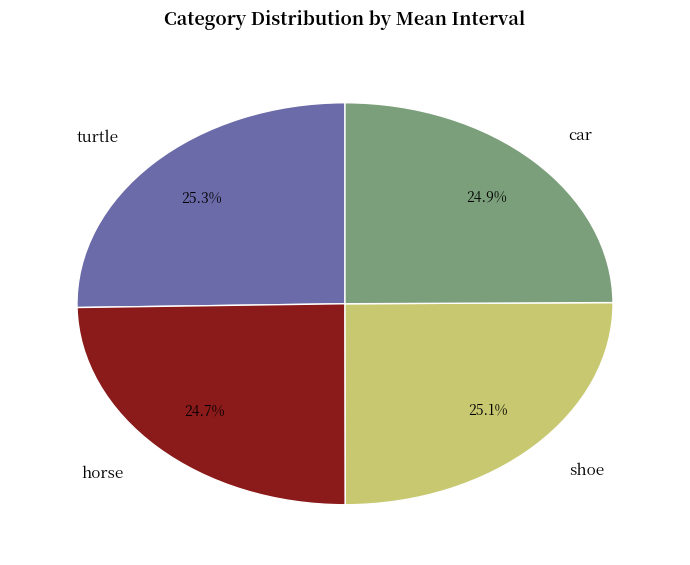

Does turtle represent more than half of the total?

No